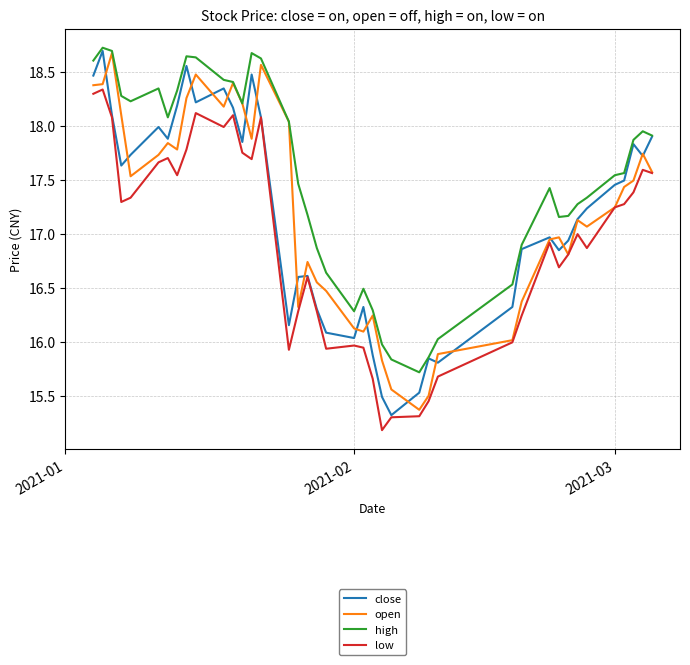

What is the sum of all low values?

676.9